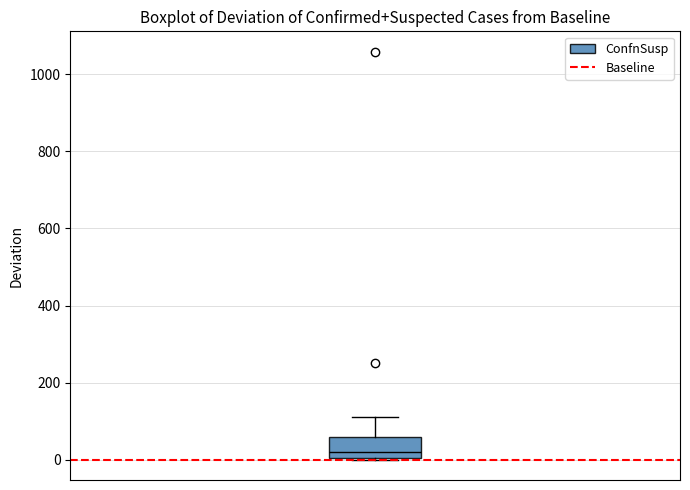

Transcribe this box plot: give where the median line is, the range the box spans, and where the two whiskers end, as read against the y-axis. The values are not printed on the chart, so give them approximately, as read against the axis.

median 20, box 0 to 60, whiskers 0 to 120